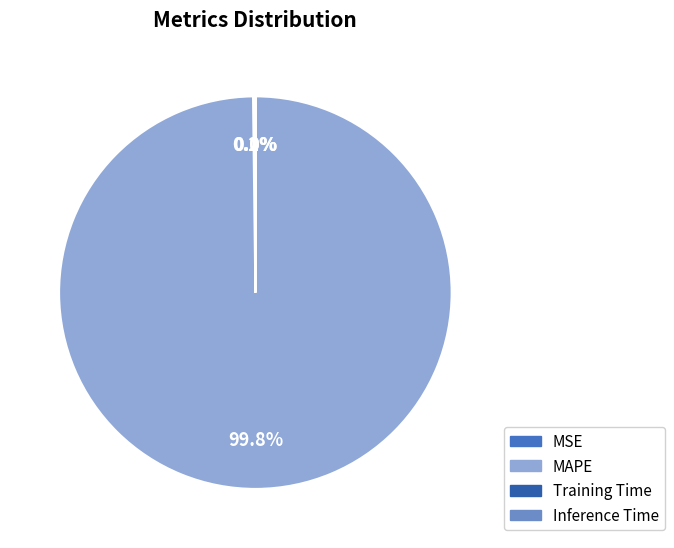

To the nearest percent, what portion does MAPE represent?

100%